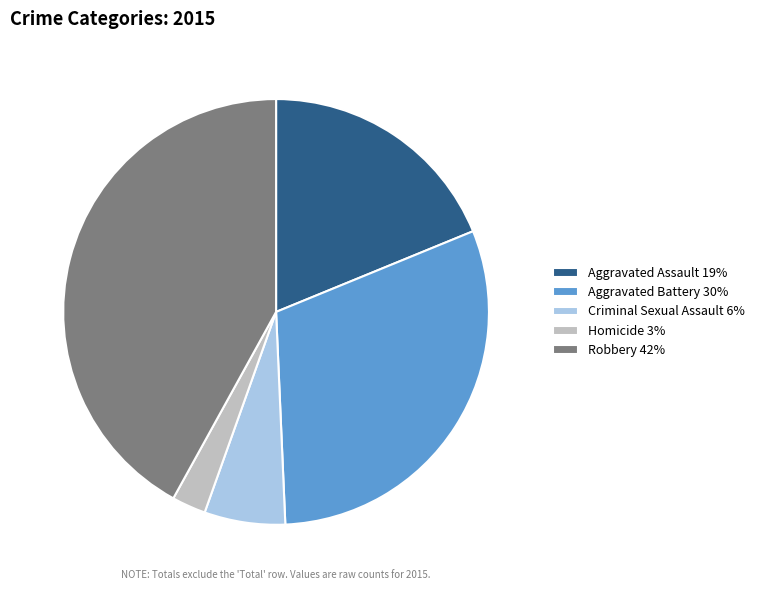

What is the smallest slice in the pie chart?

Homicide